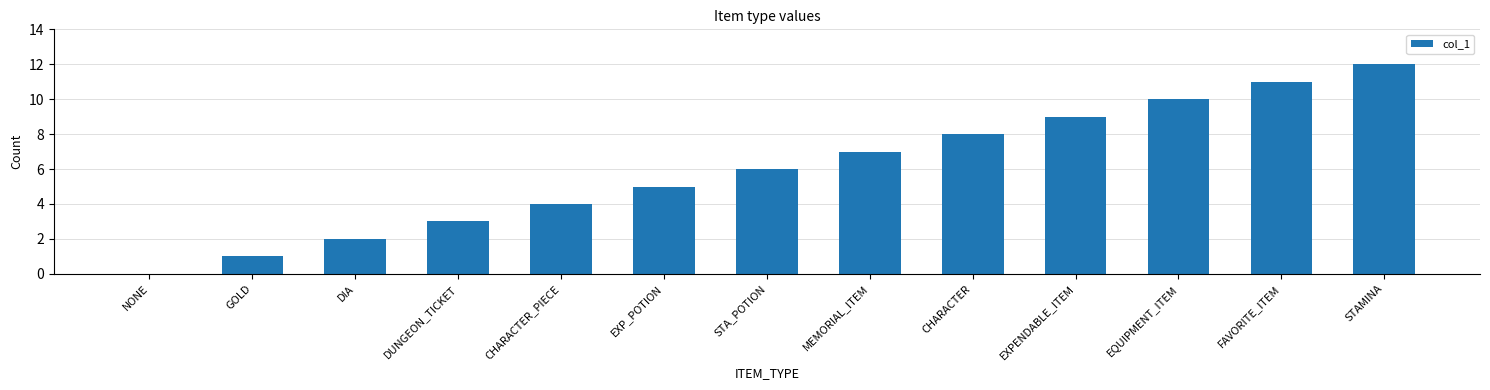

Which category has the highest value across all series?

STAMINA